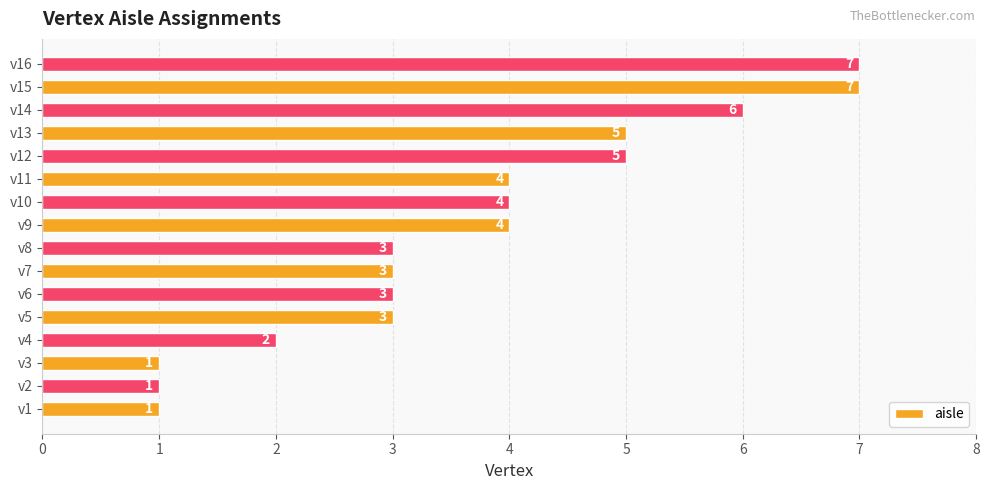

How many values are between 3 and 5?

9